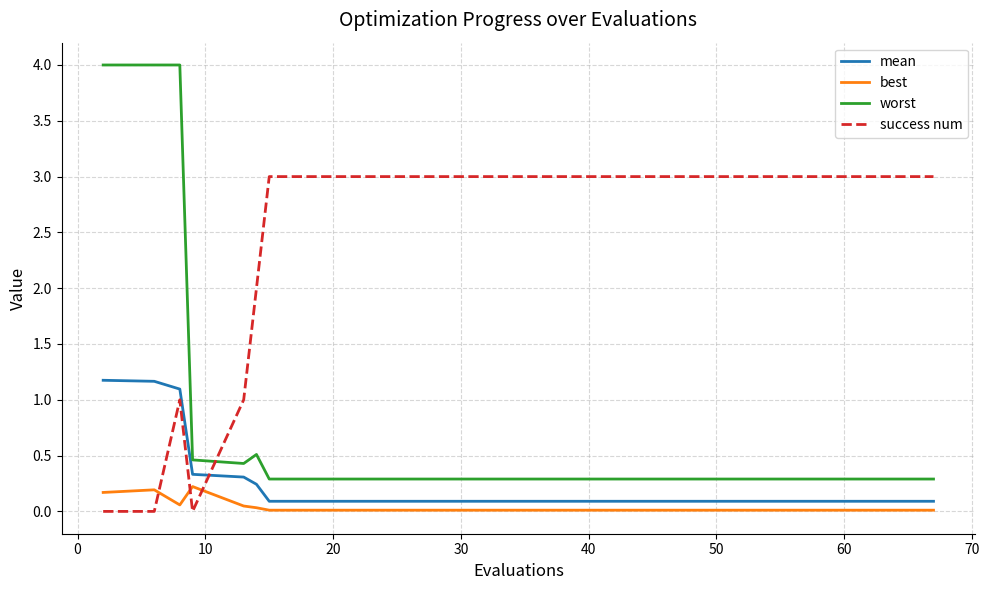

Rank the series by their maximum value, from lowest to highest.

best, mean, success num, worst